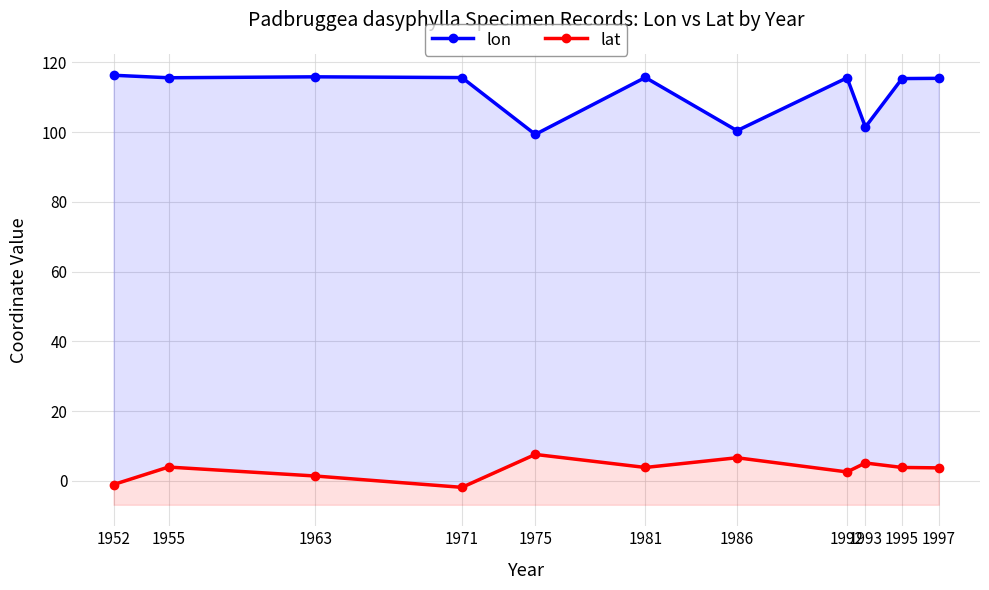

List the series in order of their peak value, highest first.

lon, lat